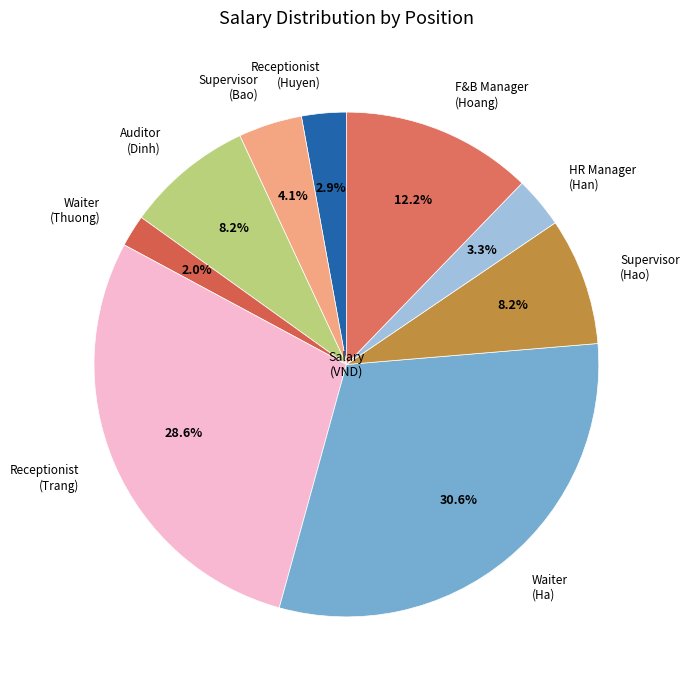

Approximately how many times larger is the value at Auditor (Dinh) compared to F&B Manager (Hoang)?

0.7